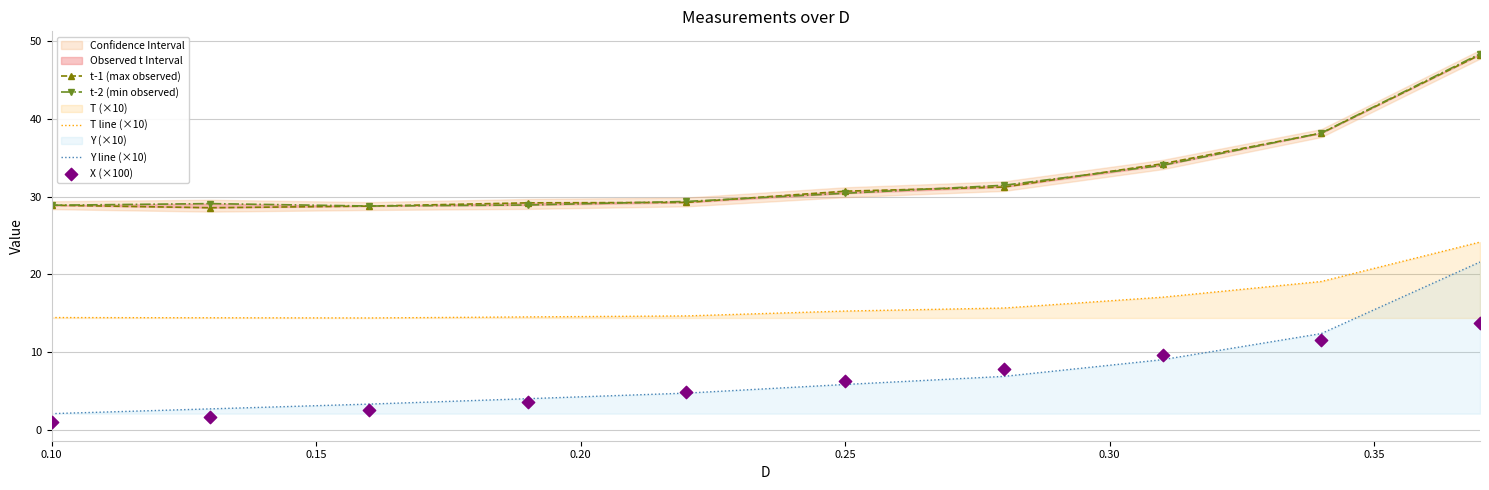

What are all the series names shown in the legend?

t-1 (max observed), t-2 (min observed), T line (×10), Y line (×10), X (×100)